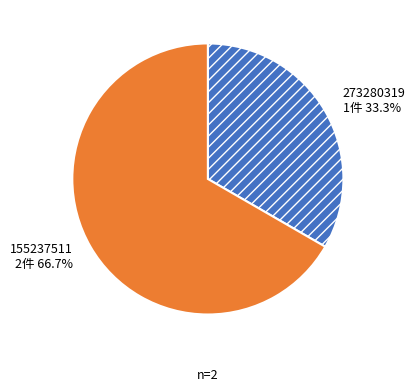

To the nearest percent, what is the difference between the largest and smallest slice percentages?

33%